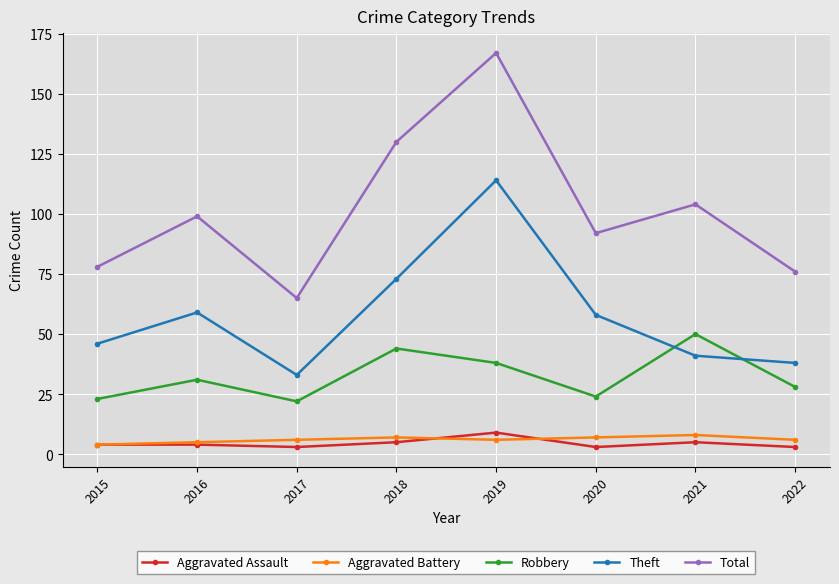

At which category does Total reach its first local valley?

2017